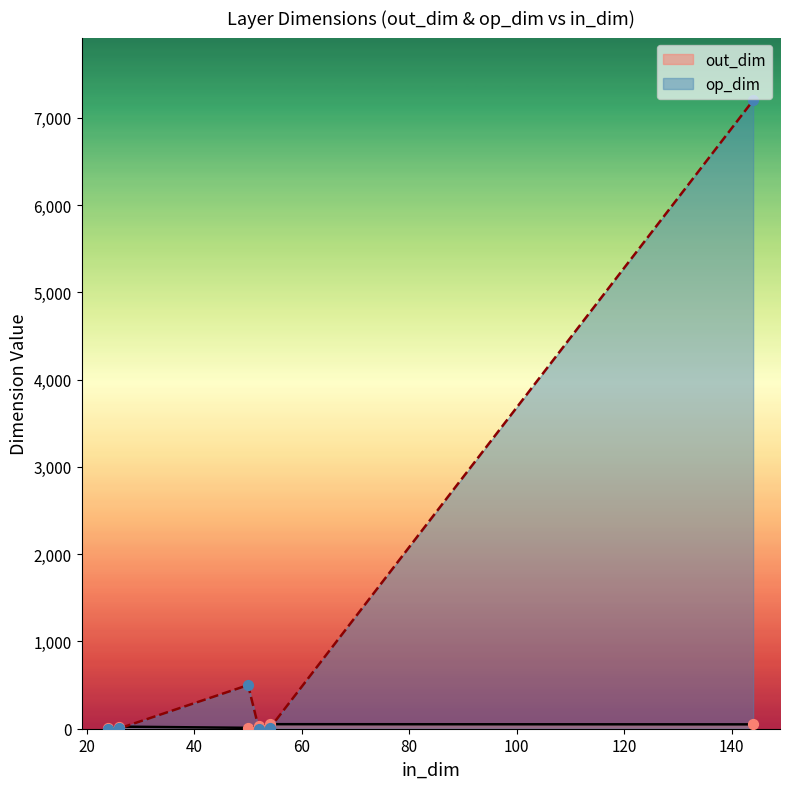

What is the total value across all series at fc1?

510